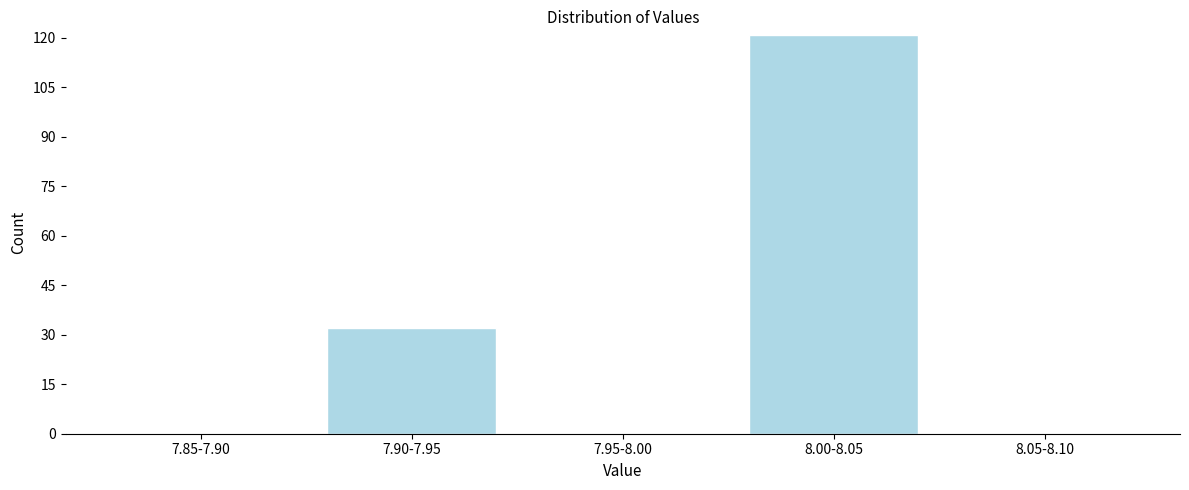

Reading left to right, transcribe all the data shown in this chart.

7.85-7.90=0	7.90-7.95=32	7.95-8.00=0	8.00-8.05=121	8.05-8.10=0